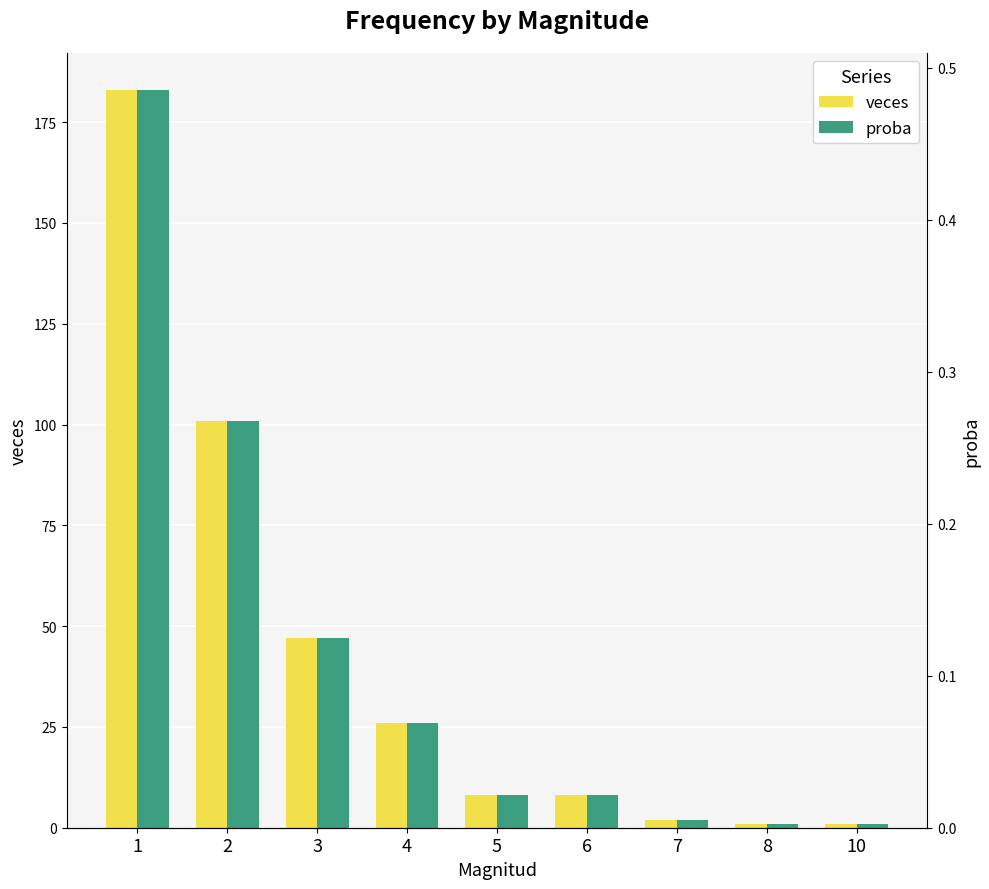

How many groups of bars are there?

9